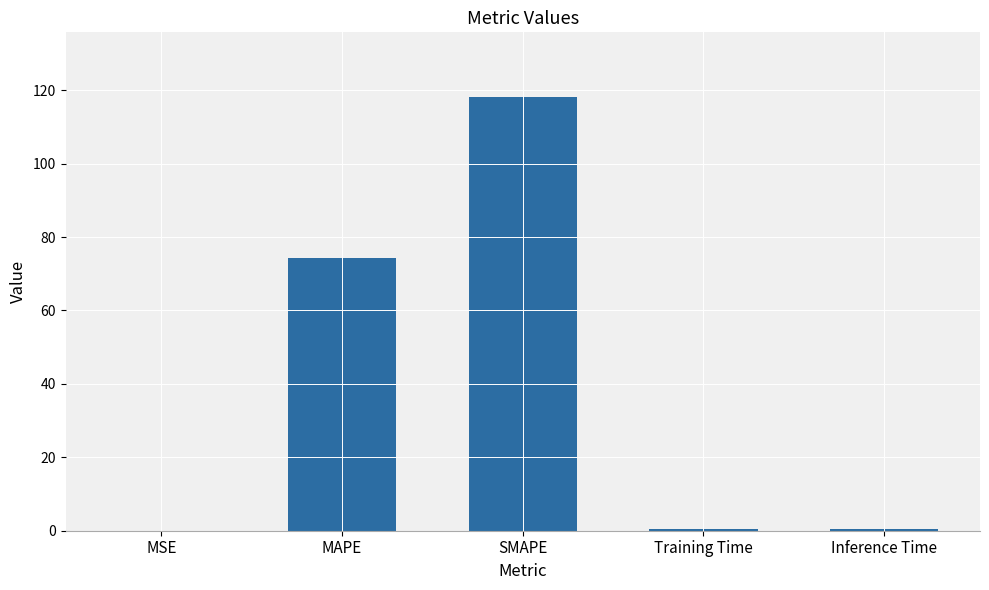

What is the greatest value displayed?

118.1